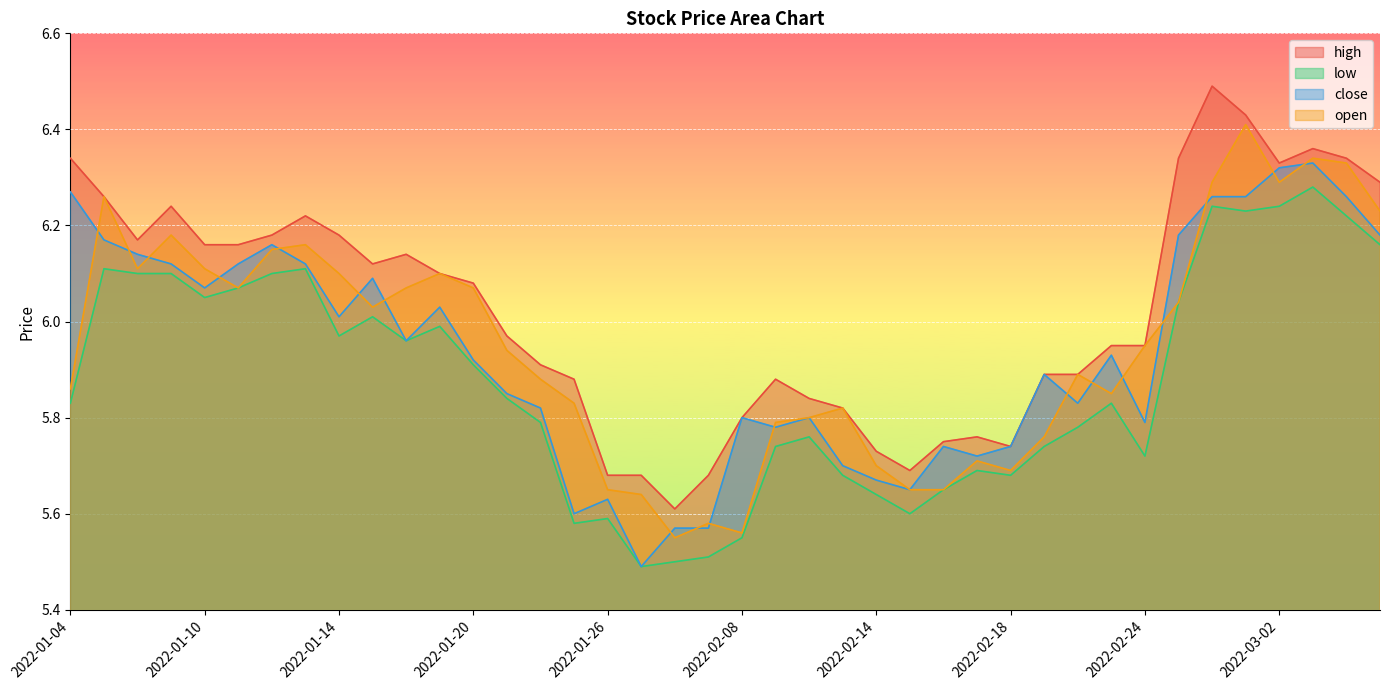

Is it true that open equals 2.0 at 2022-02-16?

False